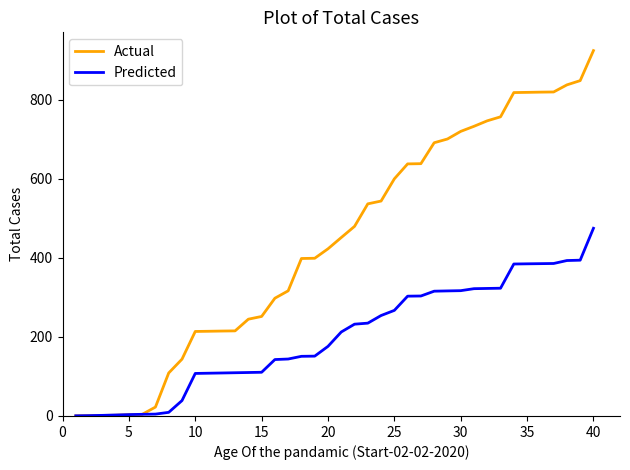

Which series has the widest spread of values?

Actual